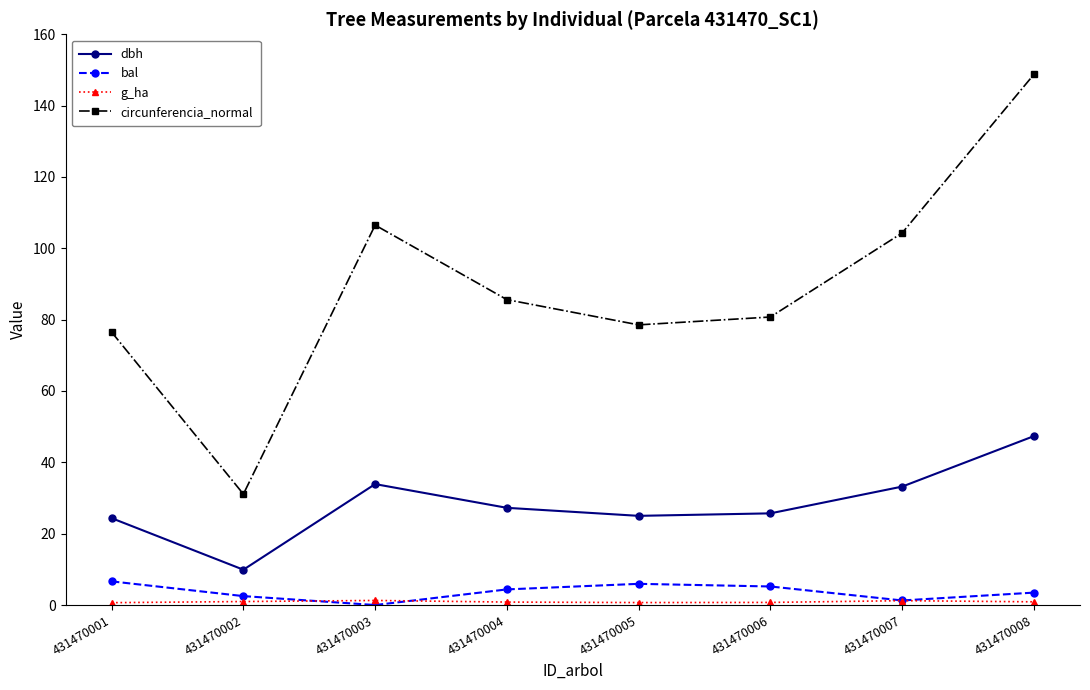

What is the average value of the circunferencia_normal series?

89.0